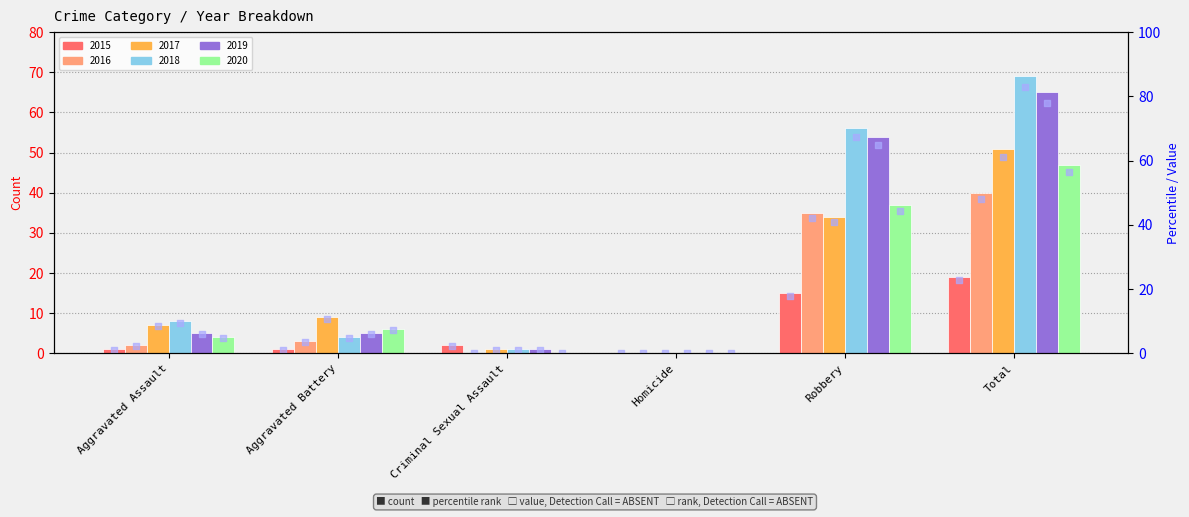

Which has a higher value, Aggravated Battery or Total?

Total